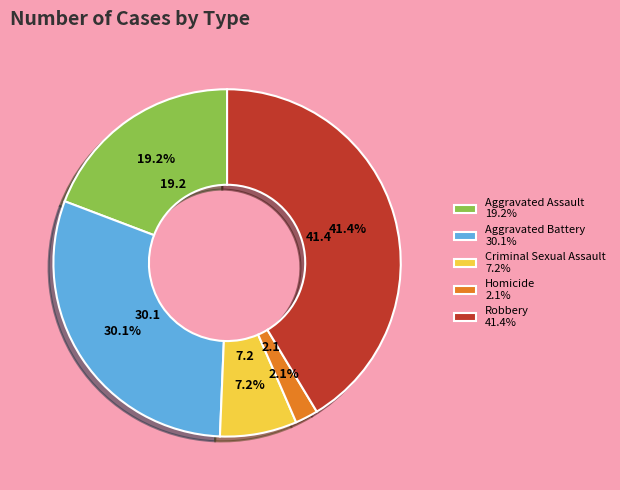

What portion of the pie excludes Criminal Sexual Assault?

92.8%